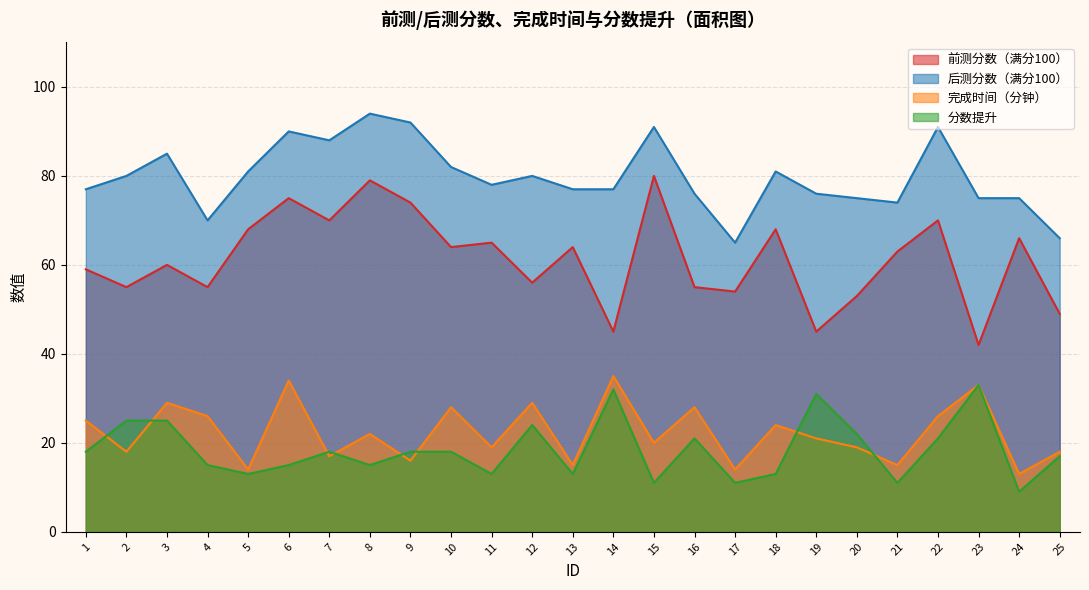

Count the number of categories in the chart.

25